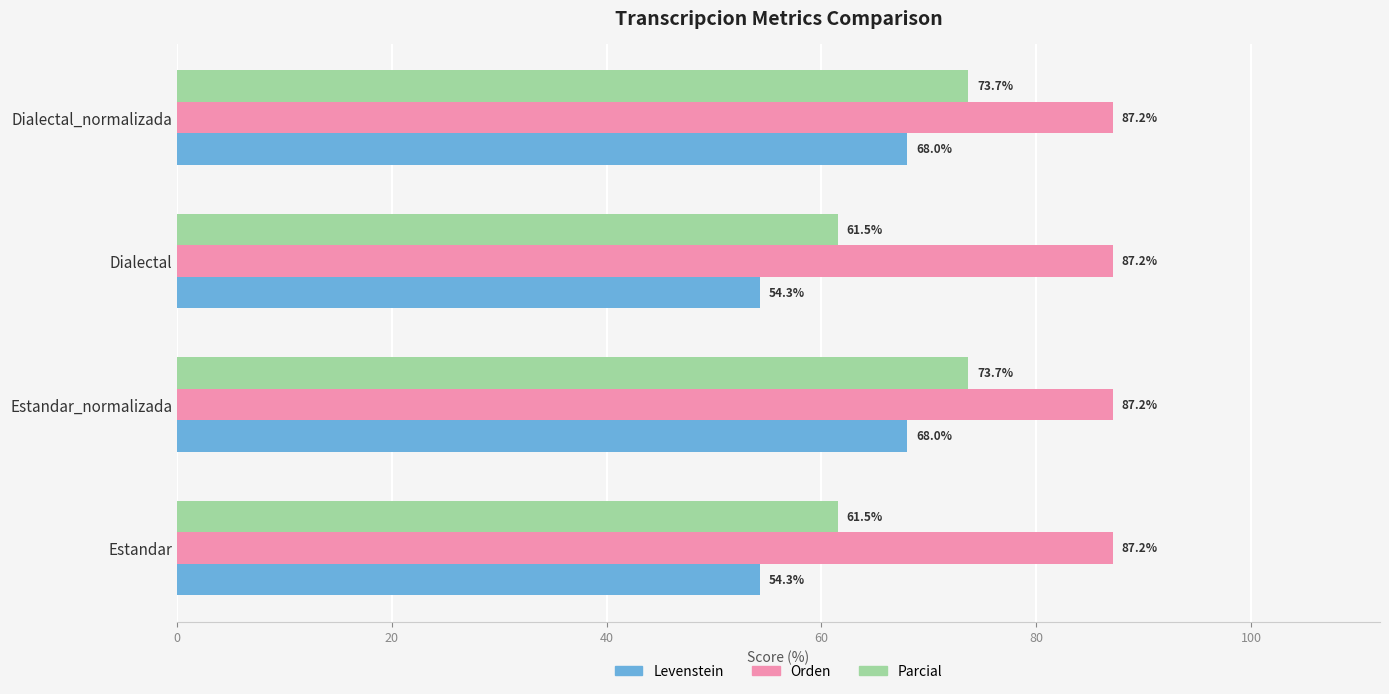

Which series has the widest spread of values?

Levenstein